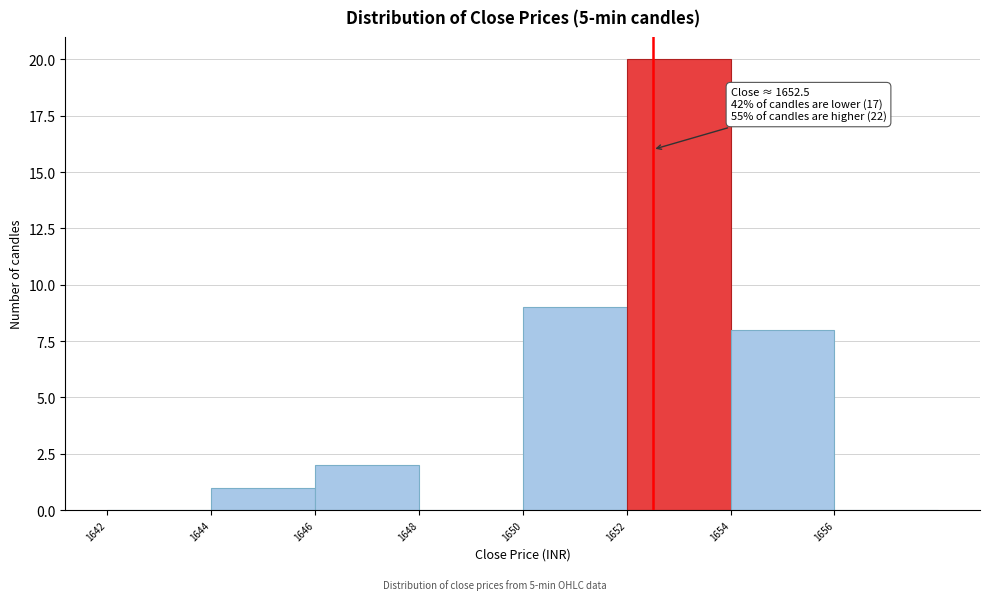

Over which range of the x-axis is the bar tallest?

1652 to 1654